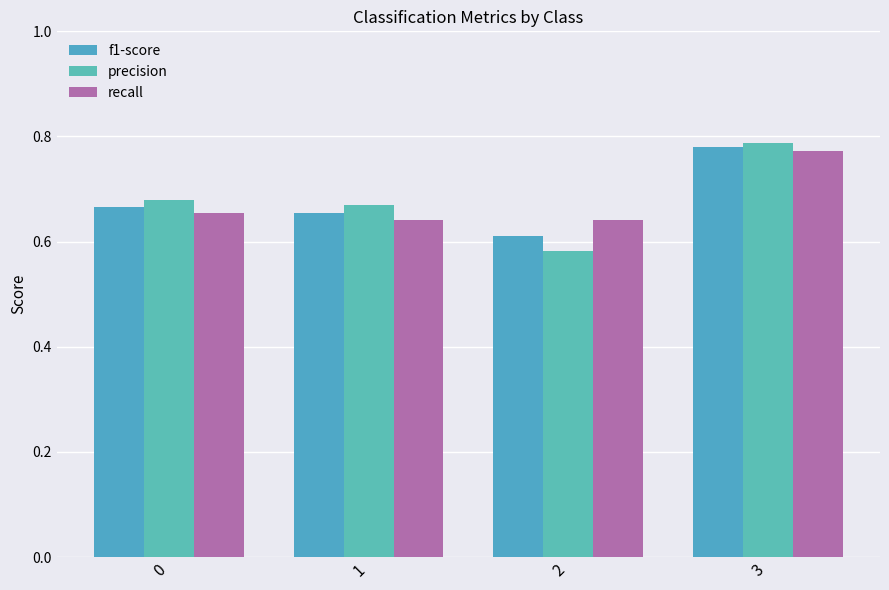

At how many categories does at least one series exceed 0?

4